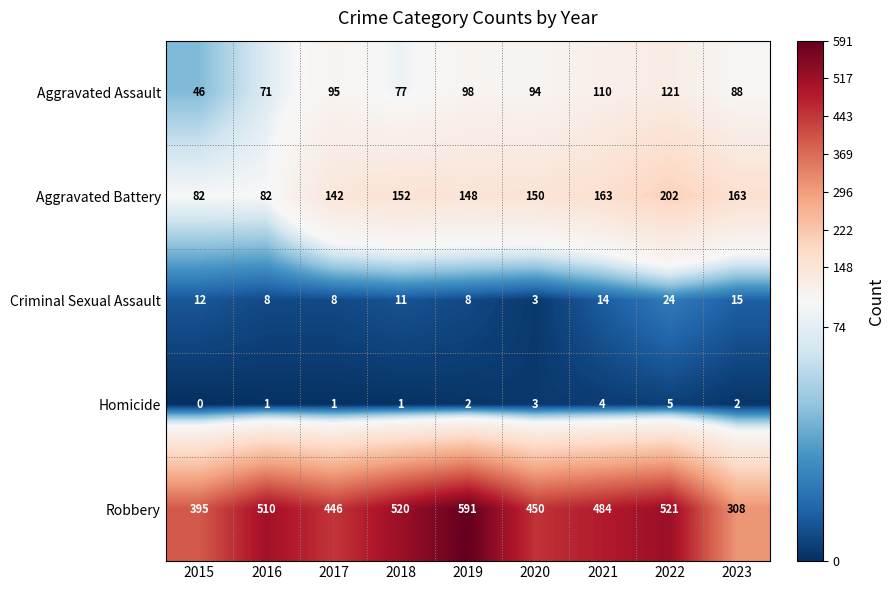

Read the Aggravated Assault value at 2017.

95